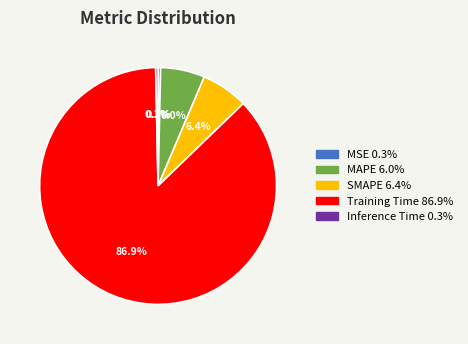

The SMAPE slice represents 1% of the pie. True or false?

False